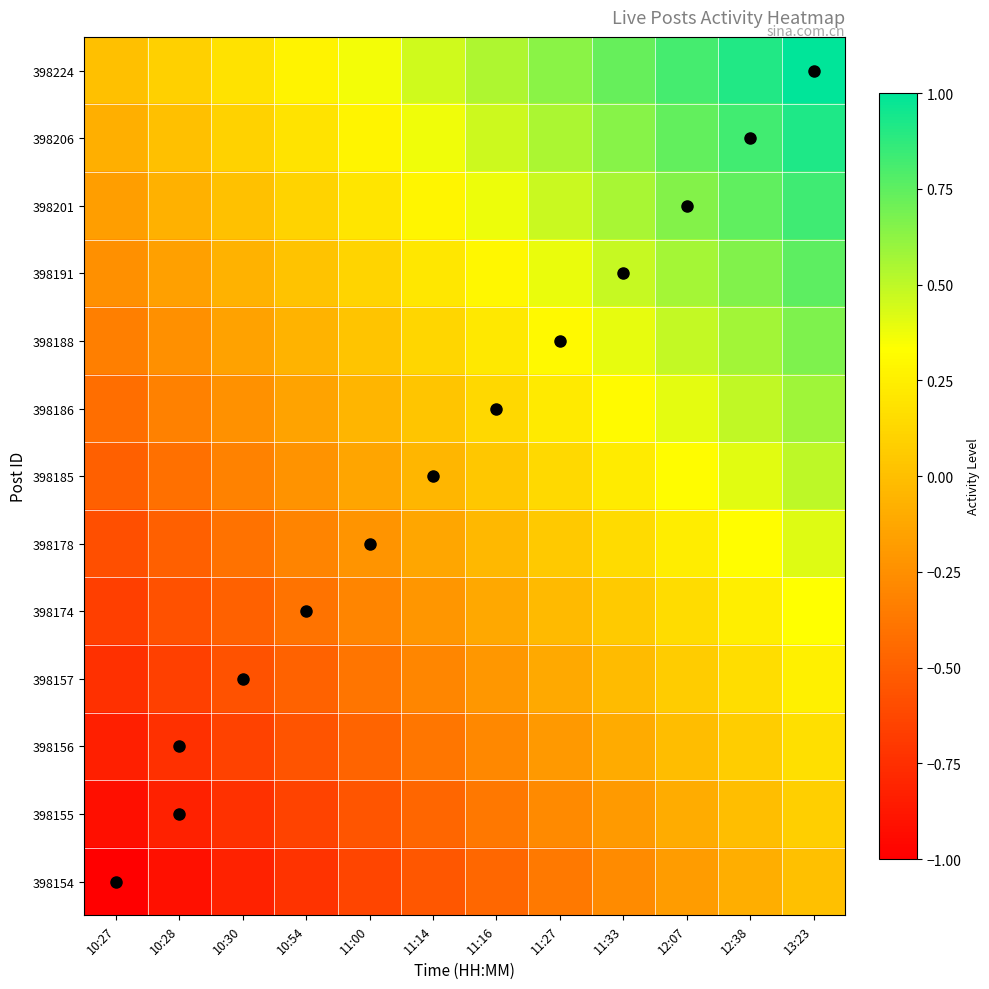

Reading left to right, list all the values displayed in this chart.

398224: 10:27=0.0	10:28=0.1	10:30=0.2	10:54=0.3	11:00=0.4	11:14=0.5	11:16=0.5	11:27=0.6	11:33=0.7	12:07=0.8	12:38=0.9	13:23=1.0
398206: 10:27=-0.1	10:28=0.0	10:30=0.1	10:54=0.2	11:00=0.3	11:14=0.4	11:16=0.5	11:27=0.6	11:33=0.6	12:07=0.7	12:38=0.8	13:23=0.9
398201: 10:27=-0.2	10:28=-0.1	10:30=0.0	10:54=0.1	11:00=0.2	11:14=0.3	11:16=0.4	11:27=0.5	11:33=0.6	12:07=0.7	12:38=0.7	13:23=0.8
398191: 10:27=-0.2	10:28=-0.2	10:30=-0.1	10:54=0.0	11:00=0.1	11:14=0.2	11:16=0.3	11:27=0.4	11:33=0.5	12:07=0.6	12:38=0.7	13:23=0.8
398188: 10:27=-0.3	10:28=-0.2	10:30=-0.2	10:54=-0.1	11:00=0.0	11:14=0.1	11:16=0.2	11:27=0.3	11:33=0.4	12:07=0.5	12:38=0.6	13:23=0.7
398186: 10:27=-0.4	10:28=-0.3	10:30=-0.2	10:54=-0.1	11:00=-0.1	11:14=0.0	11:16=0.1	11:27=0.2	11:33=0.3	12:07=0.4	12:38=0.5	13:23=0.6
398185: 10:27=-0.5	10:28=-0.4	10:30=-0.3	10:54=-0.2	11:00=-0.1	11:14=-0.0	11:16=0.0	11:27=0.1	11:33=0.2	12:07=0.3	12:38=0.4	13:23=0.5
398178: 10:27=-0.6	10:28=-0.5	10:30=-0.4	10:54=-0.3	11:00=-0.2	11:14=-0.1	11:16=-0.0	11:27=0.1	11:33=0.1	12:07=0.2	12:38=0.3	13:23=0.4
398174: 10:27=-0.7	10:28=-0.6	10:30=-0.5	10:54=-0.4	11:00=-0.3	11:14=-0.2	11:16=-0.1	11:27=-0.0	11:33=0.1	12:07=0.2	12:38=0.2	13:23=0.3
398157: 10:27=-0.8	10:28=-0.7	10:30=-0.6	10:54=-0.5	11:00=-0.4	11:14=-0.3	11:16=-0.2	11:27=-0.1	11:33=-0.0	12:07=0.1	12:38=0.2	13:23=0.2
398156: 10:27=-0.8	10:28=-0.7	10:30=-0.7	10:54=-0.6	11:00=-0.5	11:14=-0.4	11:16=-0.3	11:27=-0.2	11:33=-0.1	12:07=-0.0	12:38=0.1	13:23=0.2
398155: 10:27=-0.9	10:28=-0.8	10:30=-0.7	10:54=-0.6	11:00=-0.6	11:14=-0.5	11:16=-0.4	11:27=-0.3	11:33=-0.2	12:07=-0.1	12:38=-0.0	13:23=0.1
398154: 10:27=-1.0	10:28=-0.9	10:30=-0.8	10:54=-0.7	11:00=-0.6	11:14=-0.5	11:16=-0.5	11:27=-0.4	11:33=-0.3	12:07=-0.2	12:38=-0.1	13:23=0.0